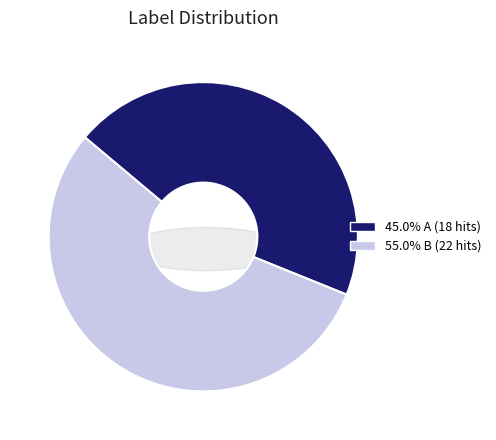

What percentage do B and A together represent?

100.0%